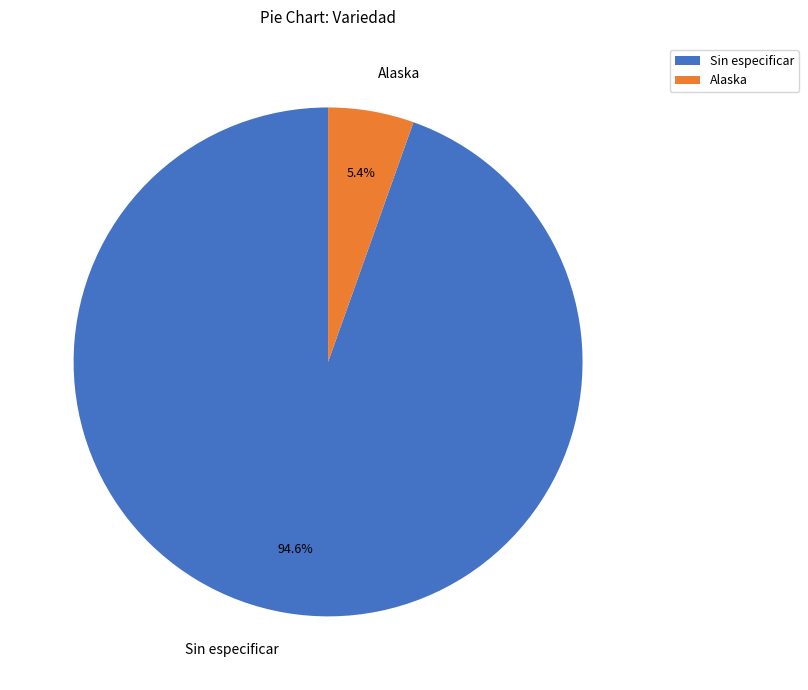

Which has a higher value, Sin especificar or Alaska?

Sin especificar